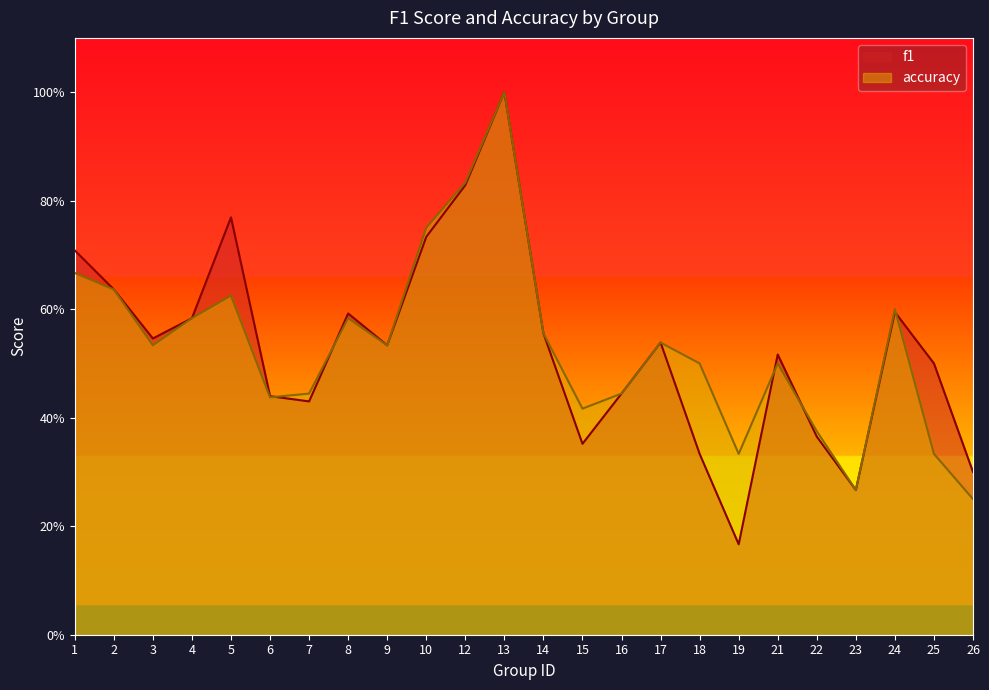

What is the difference between the second highest and second lowest values in the f1 series?

0.6